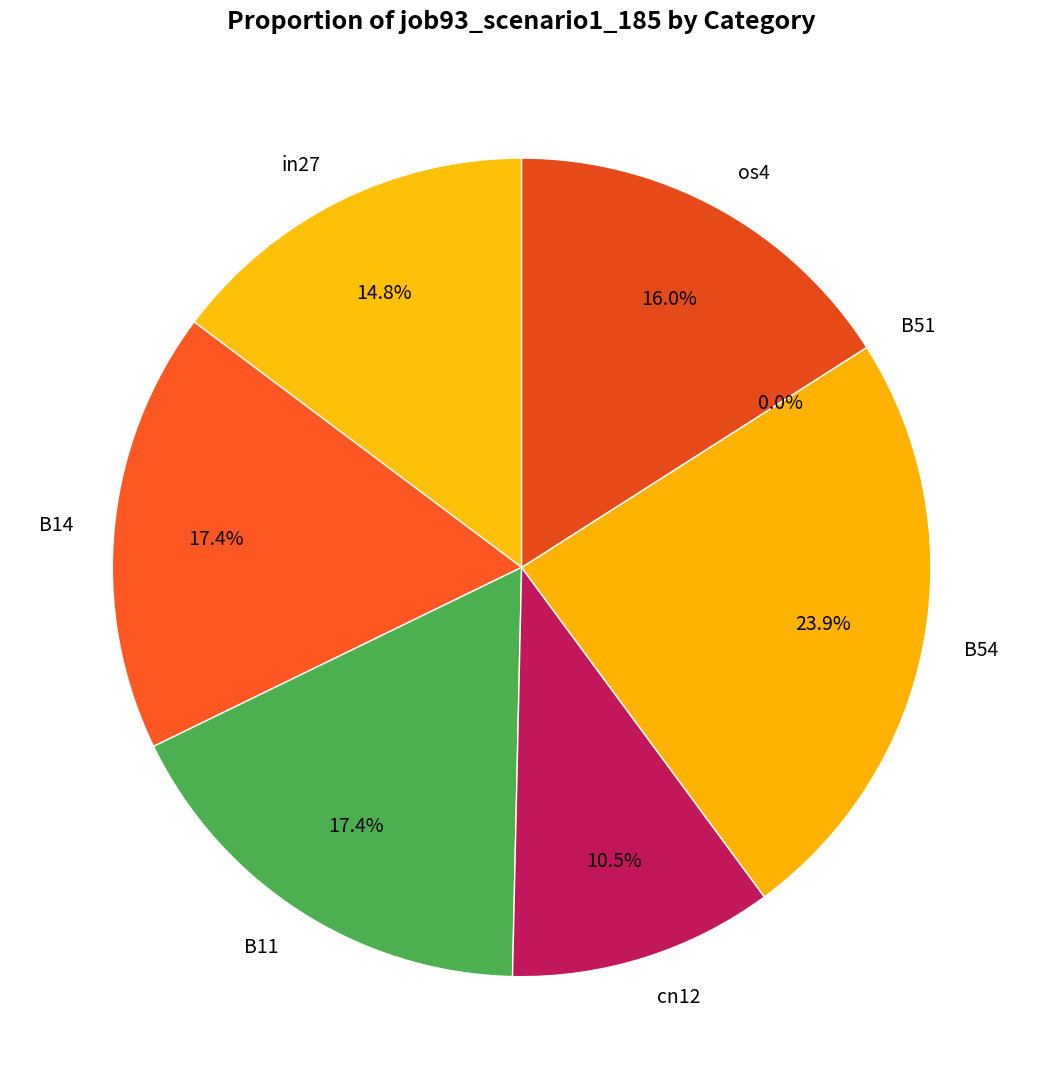

To the nearest percent, what is the difference between the largest and smallest slice percentages?

24%